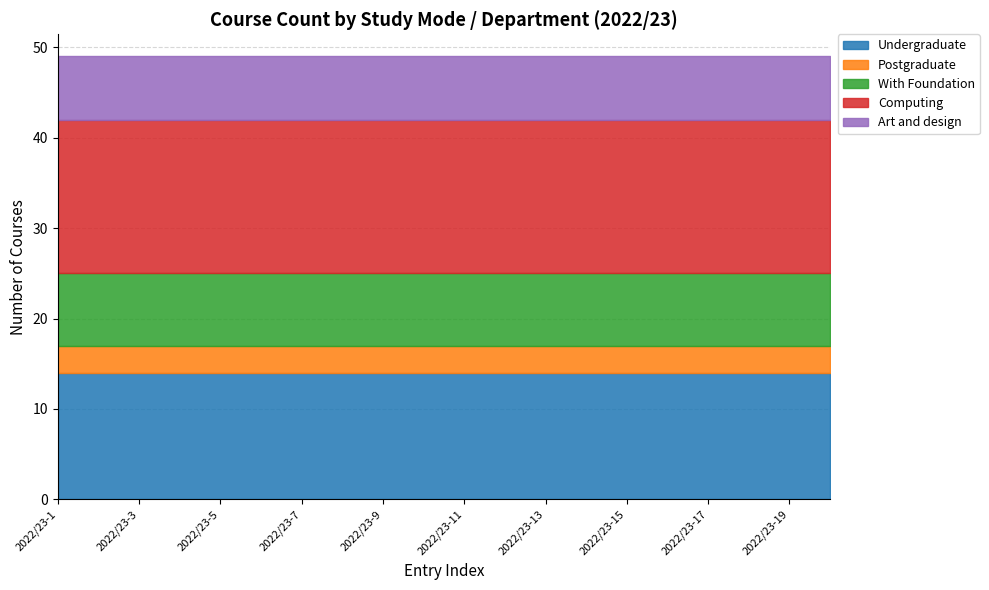

What is the sum of all Undergraduate values?

280